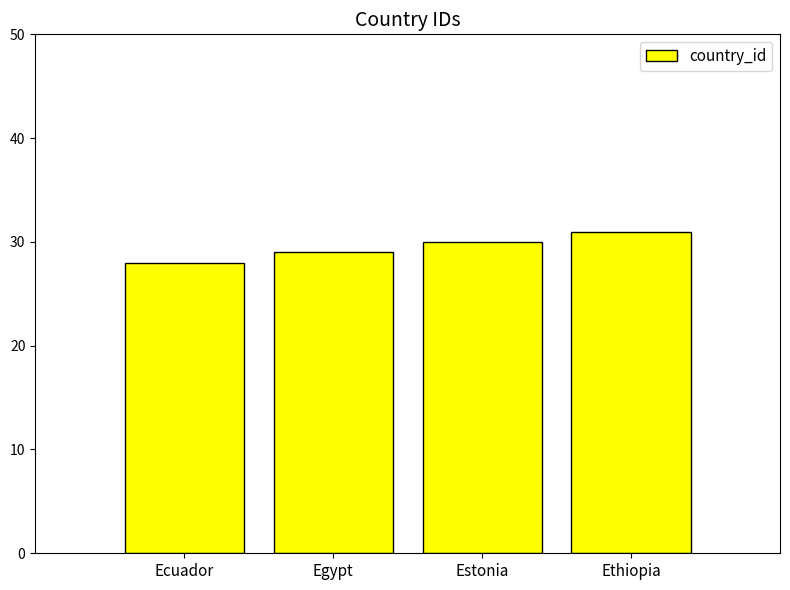

The chart shows a value of 29 at Egypt. True or false?

True